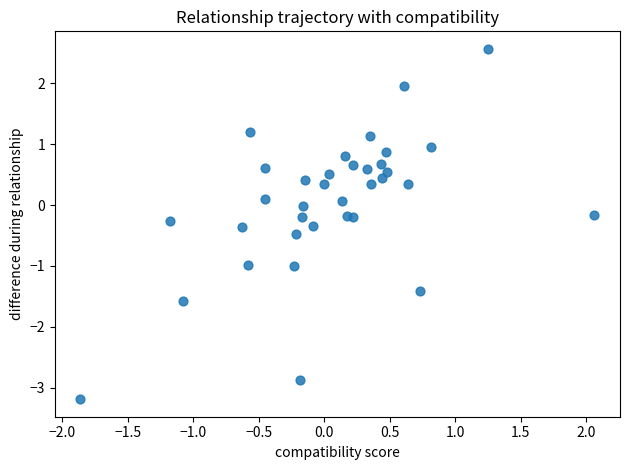

What is the range of Y values (max minus min)?

5.8